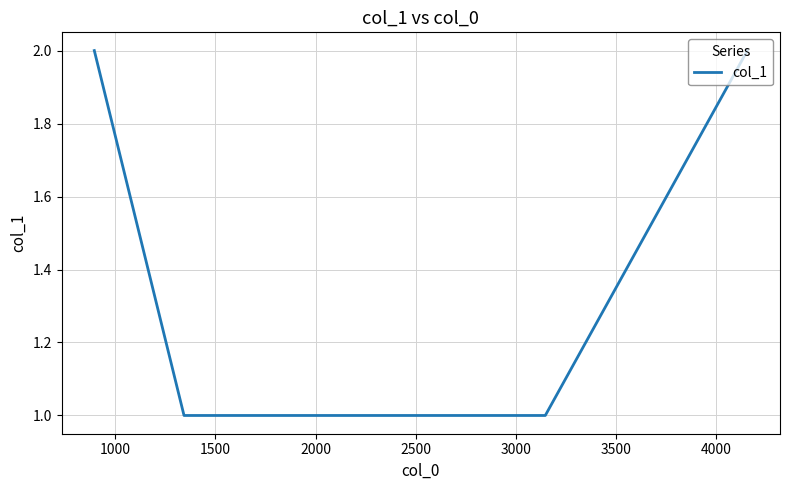

What is the sum of all values?

6